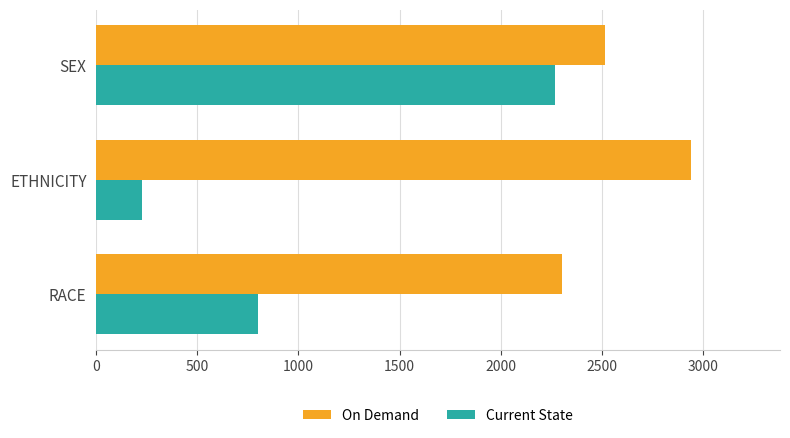

The Current State series shows 801 at RACE. True or false?

True